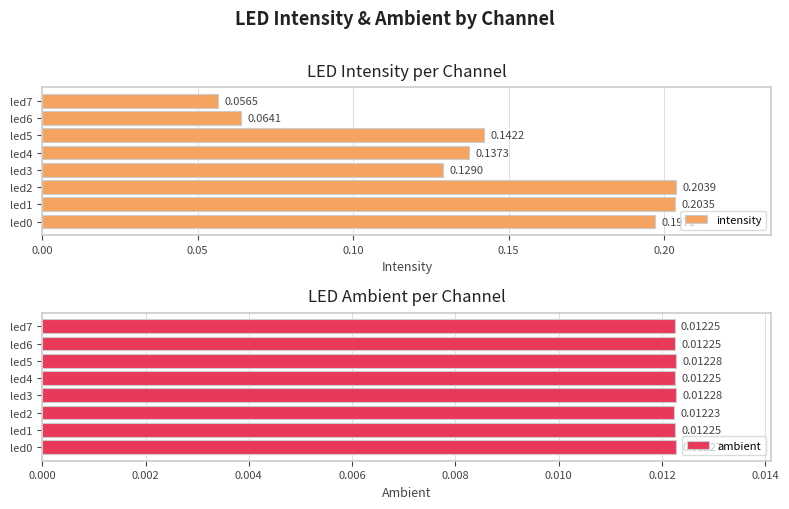

Rank the categories by intensity value from highest to lowest.

led2, led1, led0, led5, led4, led3, led6, led7